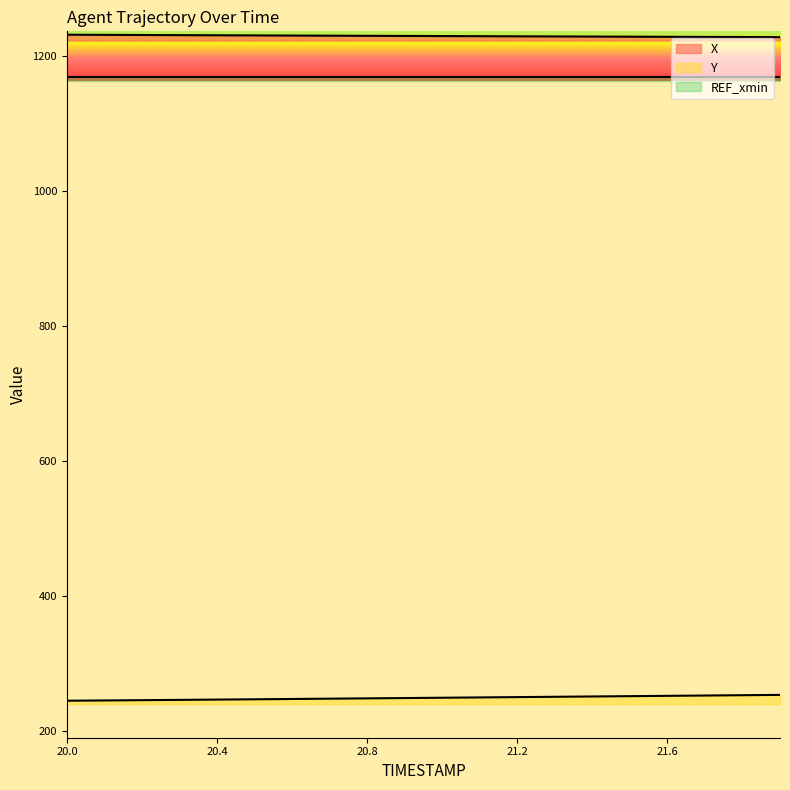

Reading left to right, extract all data points from this chart.

X: 20.0=1231.7	20.1=1231.5	20.2=1231.3	20.3=1231.1	20.4=1230.9	20.5=1230.7	20.6=1230.5	20.7=1230.3	20.8=1230.1	20.9=1229.9	21.0=1229.7	21.1=1229.5	21.2=1229.3	21.3=1229.2	21.4=1229.0	21.5=1228.8	21.6=1228.6	21.7=1228.5	21.8=1228.3	21.9=1228.1
Y: 20.0=245.3	20.1=245.7	20.2=246.1	20.3=246.5	20.4=246.9	20.5=247.4	20.6=247.8	20.7=248.3	20.8=248.7	20.9=249.2	21.0=249.7	21.1=250.1	21.2=250.6	21.3=251.1	21.4=251.5	21.5=252.0	21.6=252.5	21.7=252.9	21.8=253.4	21.9=253.9